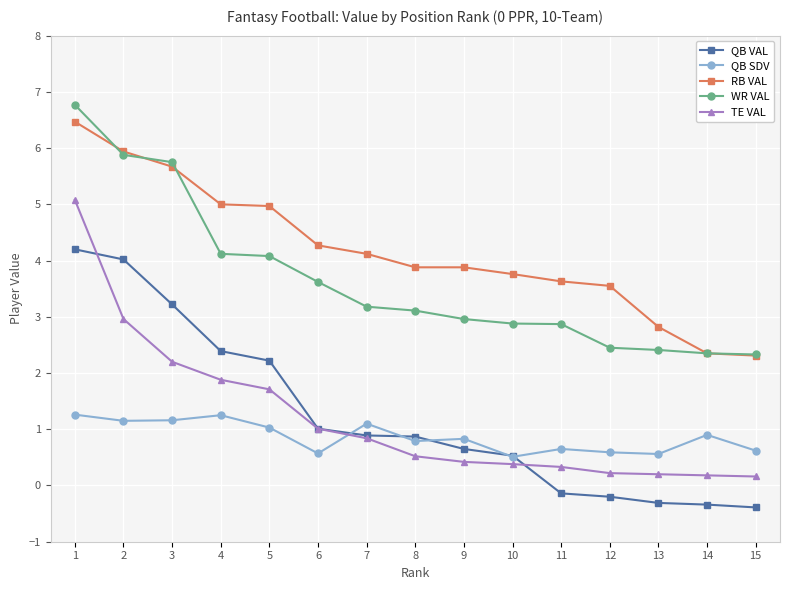

At which label does QB VAL reach its peak?

1